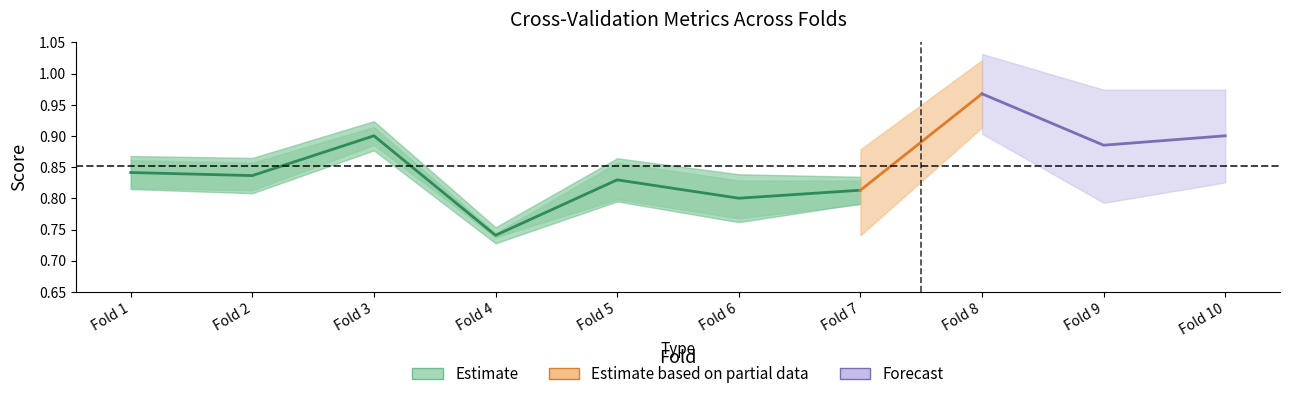

Rank the categories by value from lowest to highest.

Fold 4, Fold 6, Fold 7, Fold 5, Fold 2, Fold 1, Fold 3